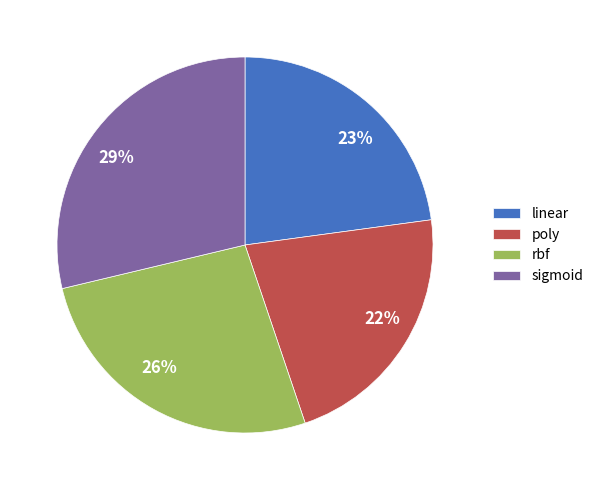

Is the sum of poly and linear greater than half?

No